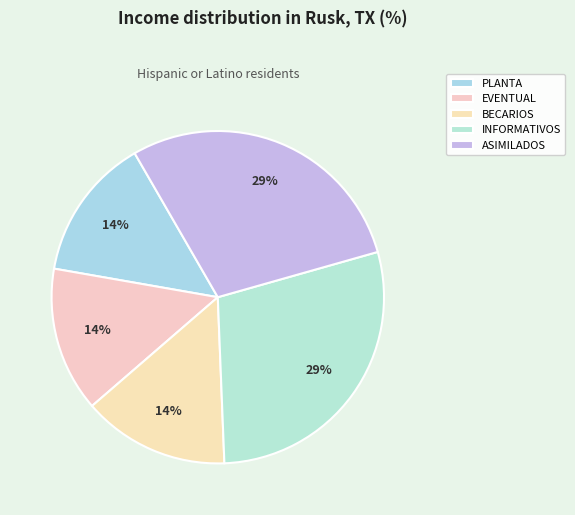

Combined, what portion of the pie is INFORMATIVOS and EVENTUAL?

42.9%